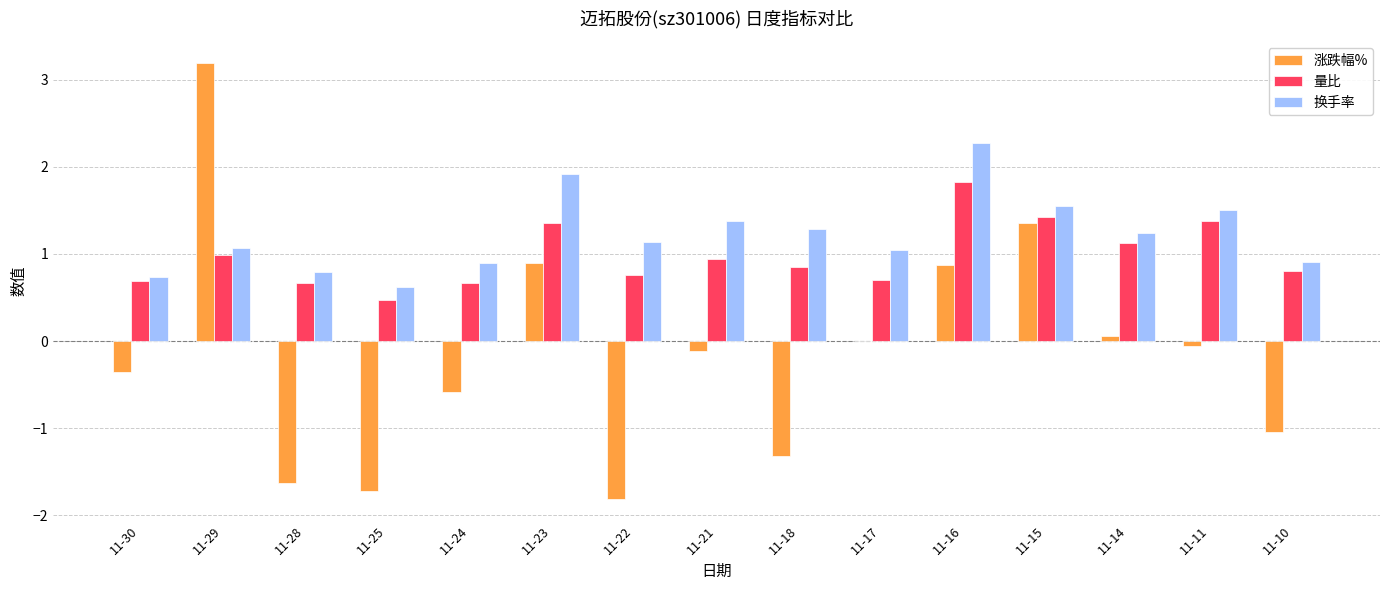

What value does the 涨跌幅% series have at 11-24?

-0.6